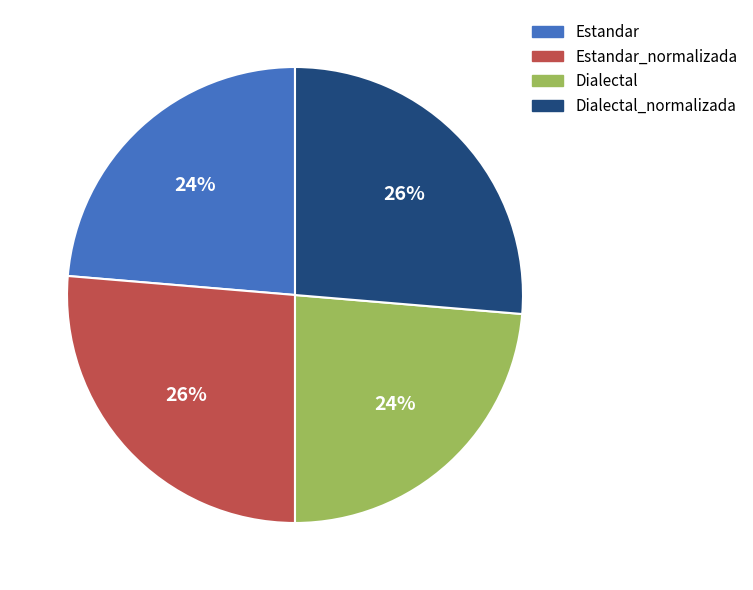

What is the ratio of the value at Dialectal to the value at Estandar?

1.0